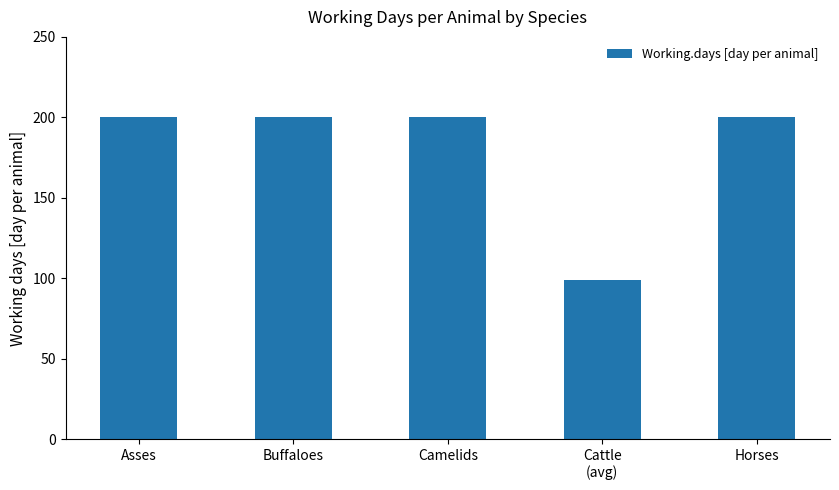

The value at Camelids is 356.3. True or false?

False